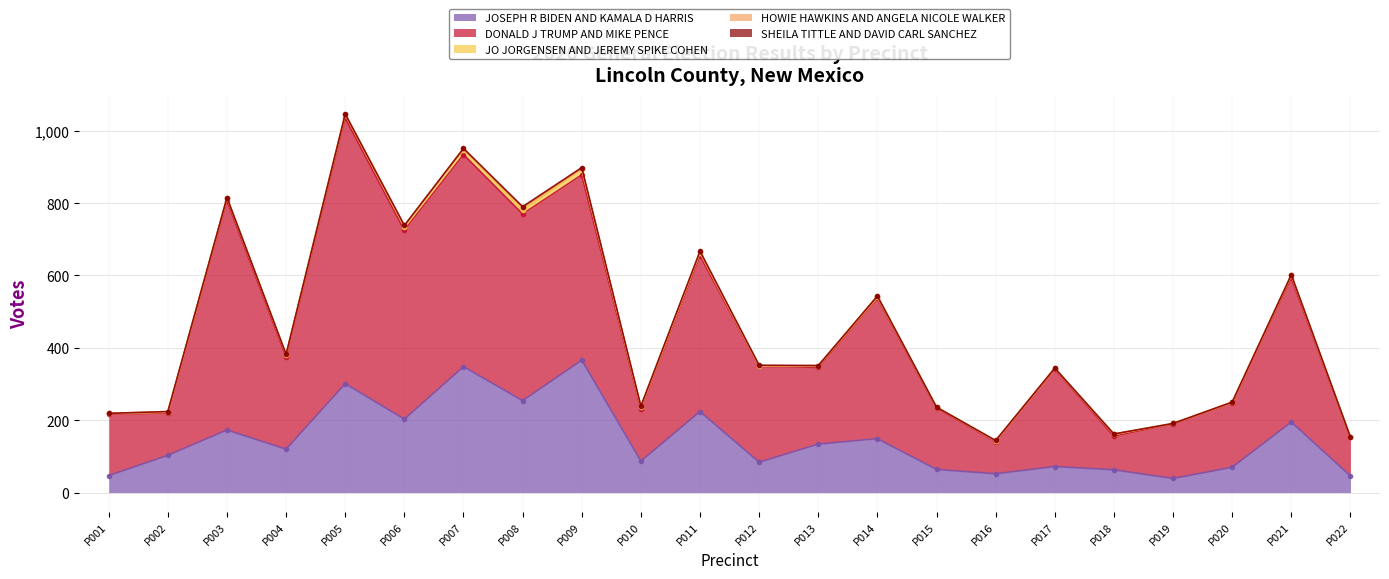

After their last crossing, which series has the higher values: SHEILA TITTLE AND DAVID CARL SANCHEZ or JO JORGENSEN AND JEREMY SPIKE COHEN?

JO JORGENSEN AND JEREMY SPIKE COHEN